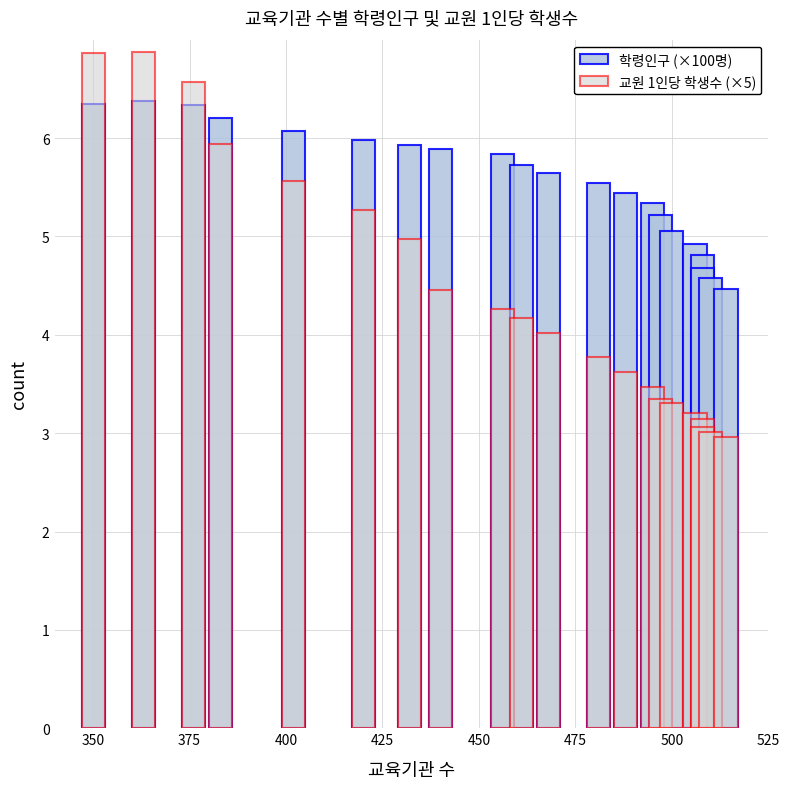

Which series has the widest spread of values?

교원 1인당 학생수 (×5)